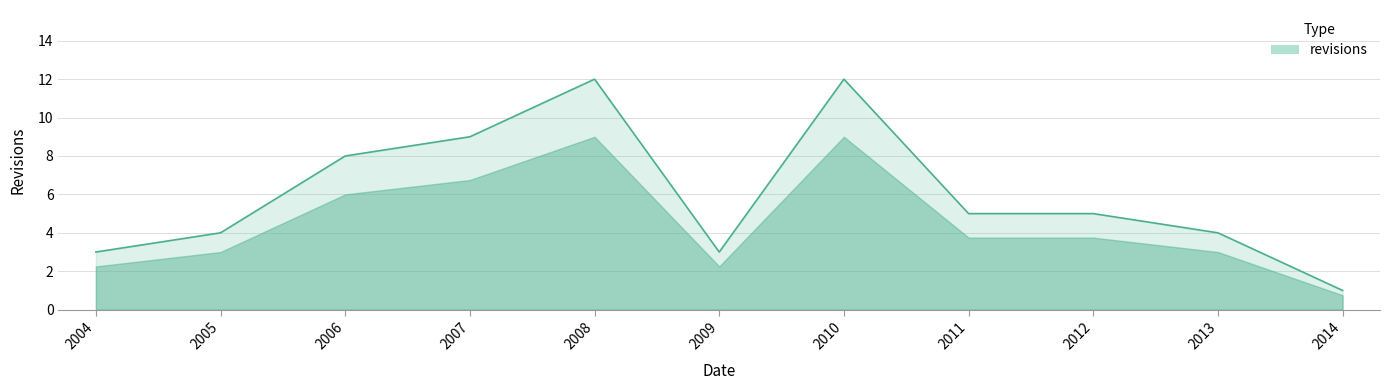

Count the number of categories in the chart.

11